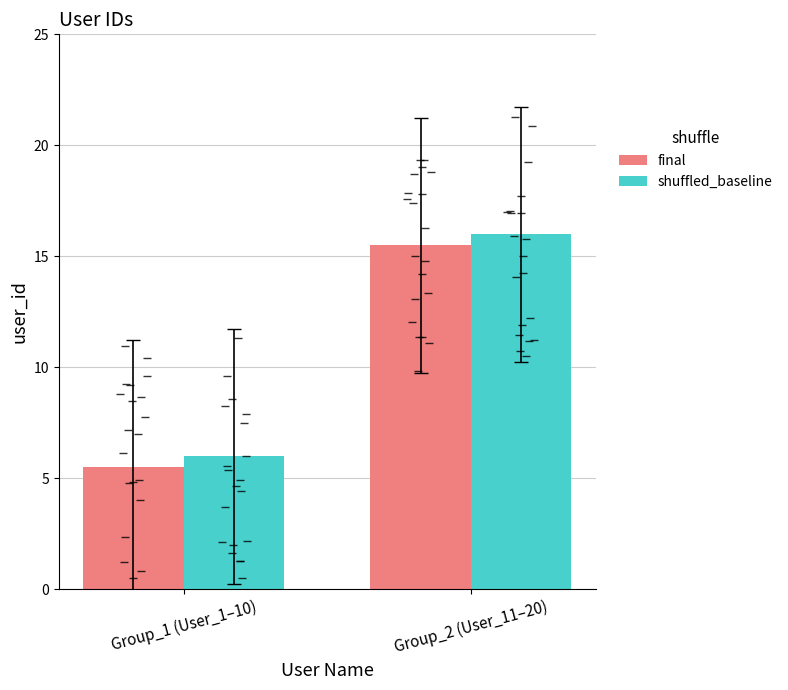

Rank the series at Group_2 (User_11–20) from lowest to highest value.

final, shuffled_baseline